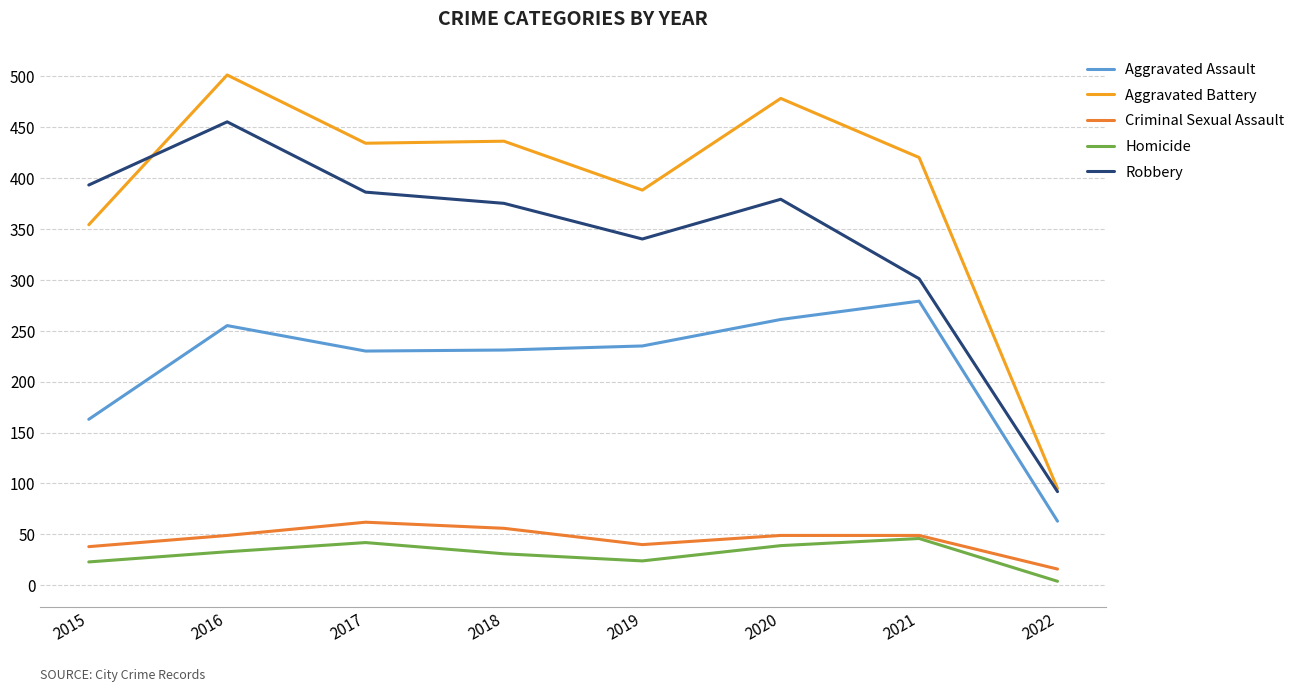

How many lines are shown in the chart?

5